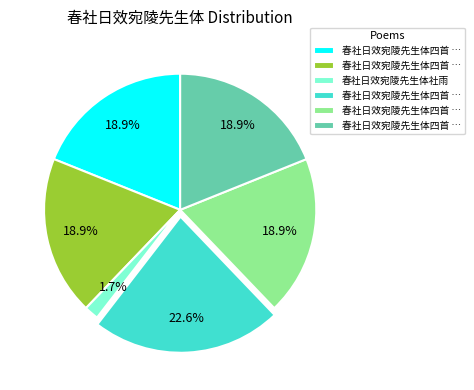

To the nearest percent, what is the difference between the largest and smallest slice percentages?

21%